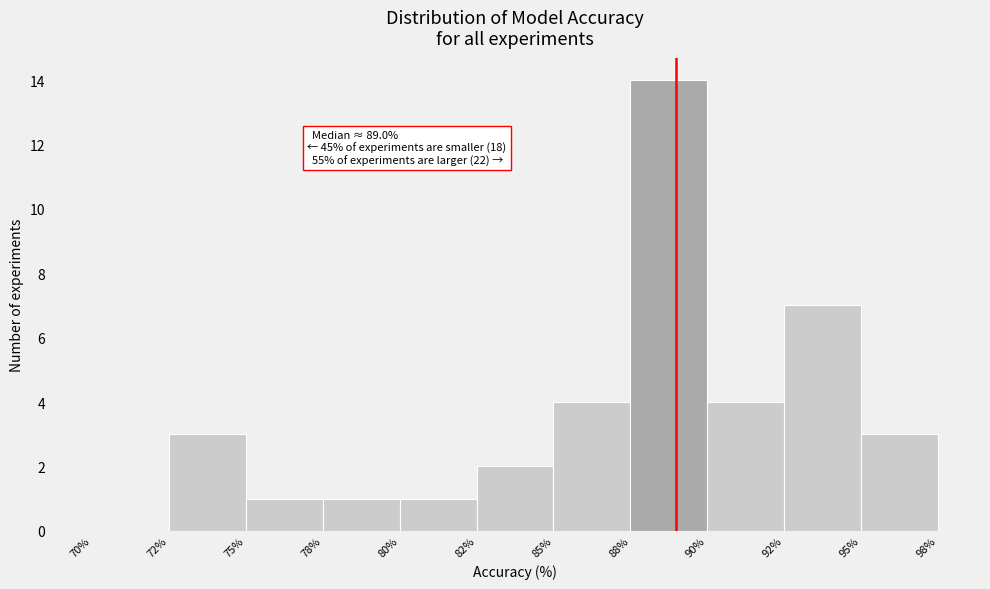

Reading left to right, transcribe all the data shown in this chart.

70%=0	72%=3	75%=1	78%=1	80%=1	82%=2	85%=4	88%=14	90%=4	92%=7	95%=3